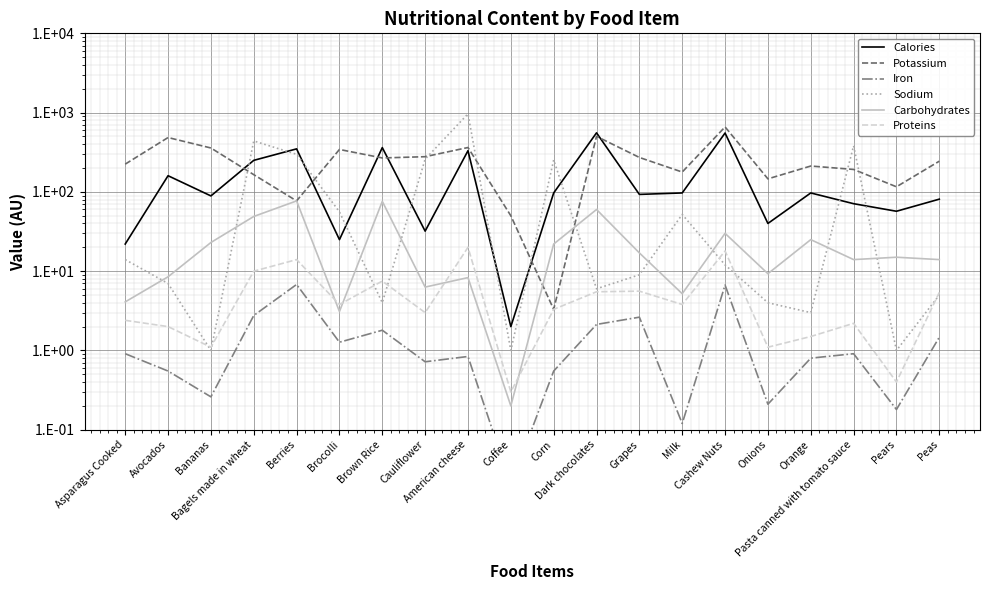

Rank the series by their maximum value, from highest to lowest.

Sodium, Potassium, Calories, Carbohydrates, Proteins, Iron